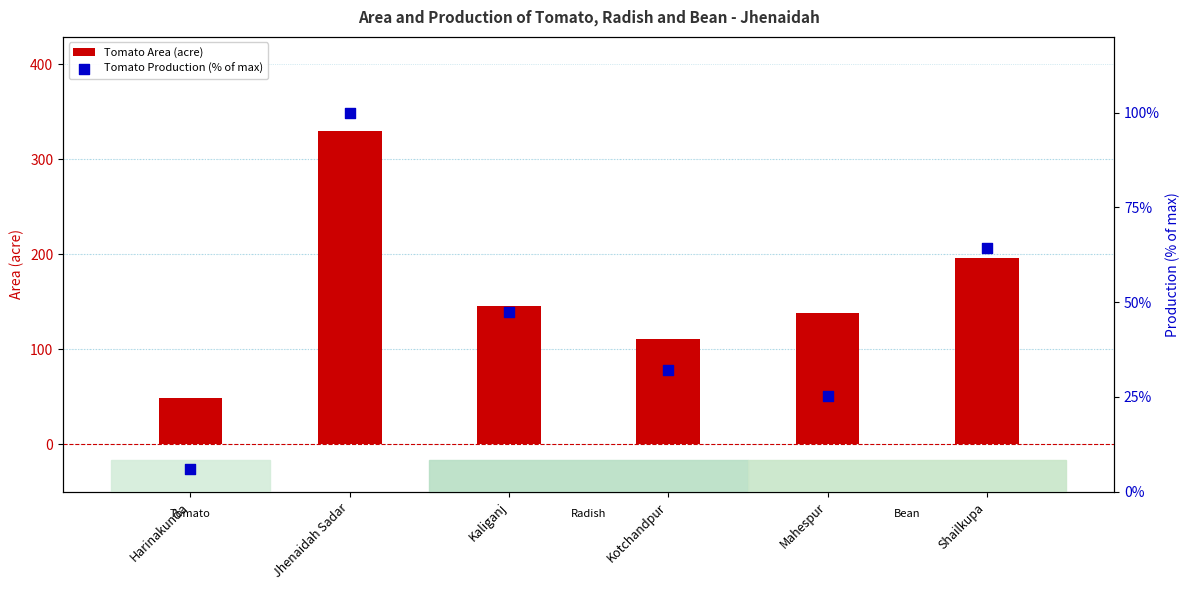

At how many categories does at least one series exceed 51?

5